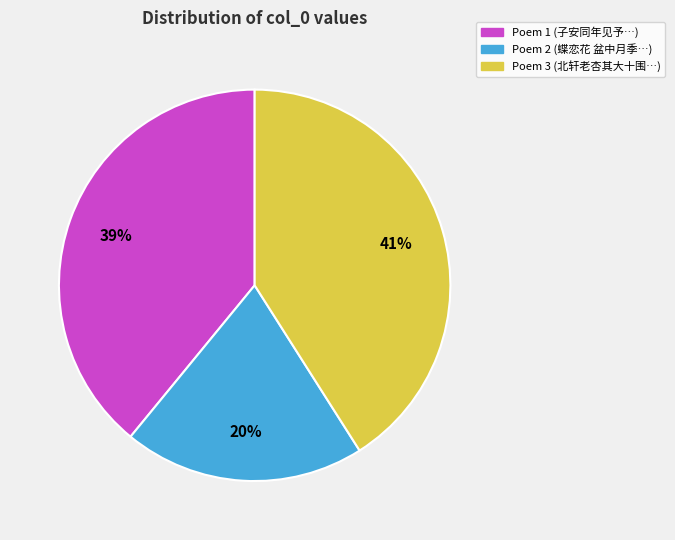

Is there a majority slice in this chart?

No